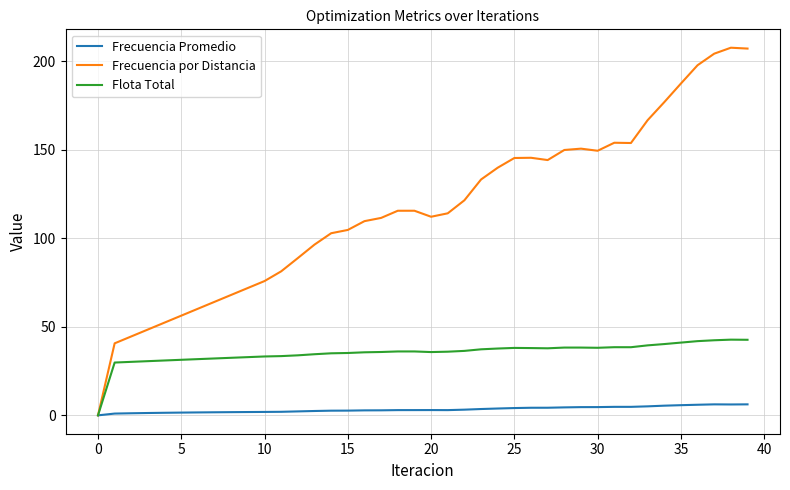

Does the chart display data point markers on the line(s)?

No